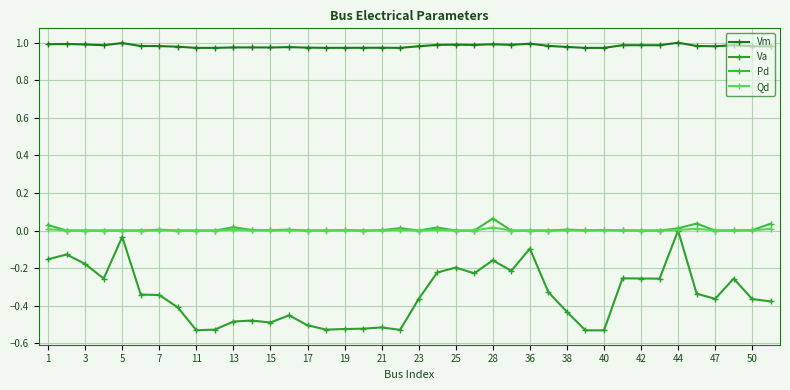

How many data points does each series have?

40